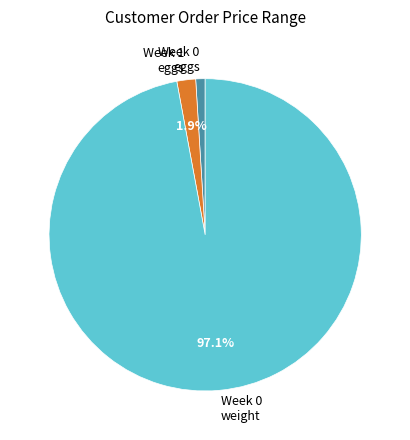

Which slice is the largest?

Week 0 weight